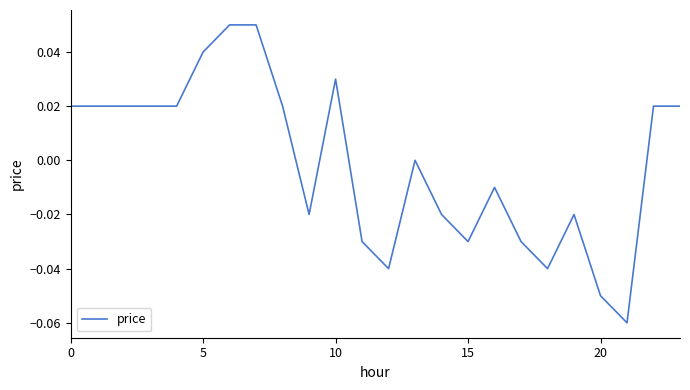

Where is the first local maximum?

10